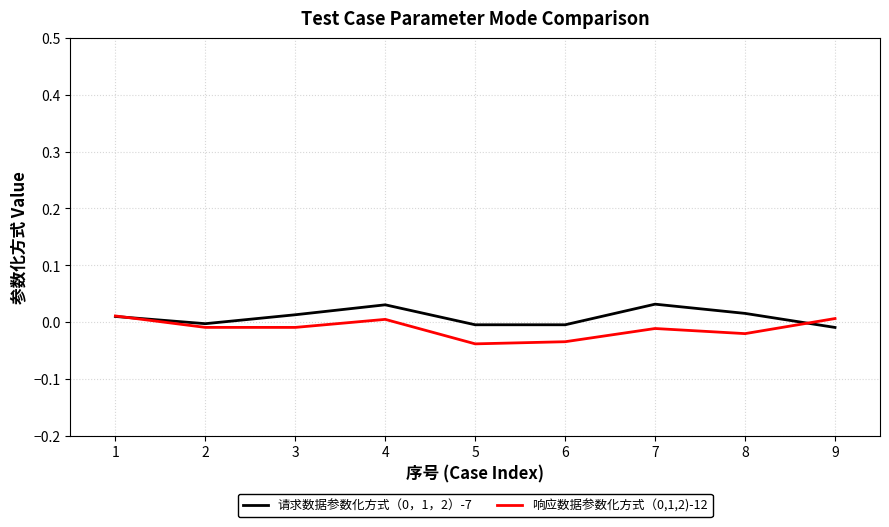

At which category is the sum across all series the highest?

4